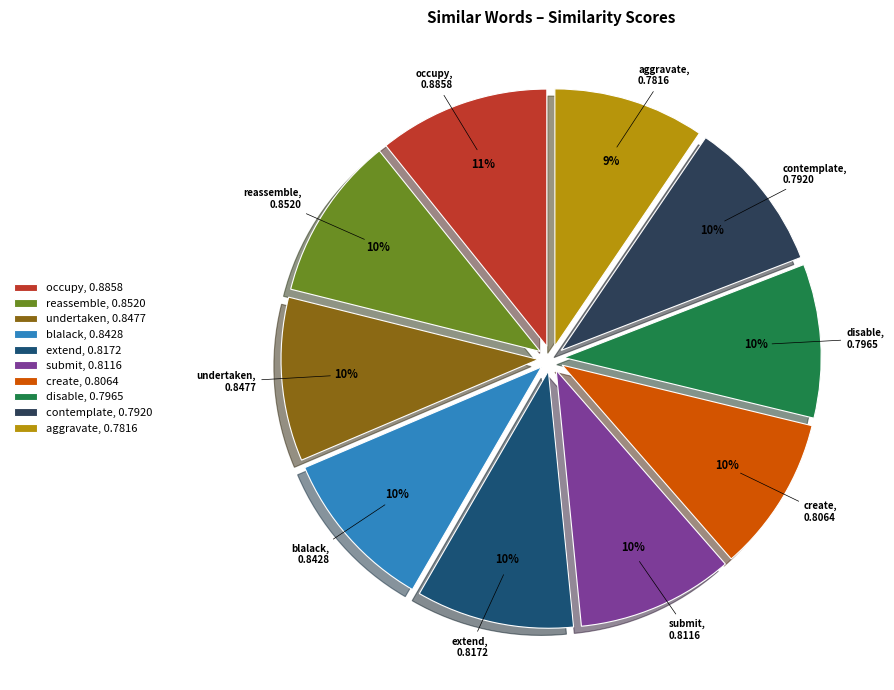

Do create, 0.8064 and aggravate, 0.7816 together represent more than half of the pie?

No